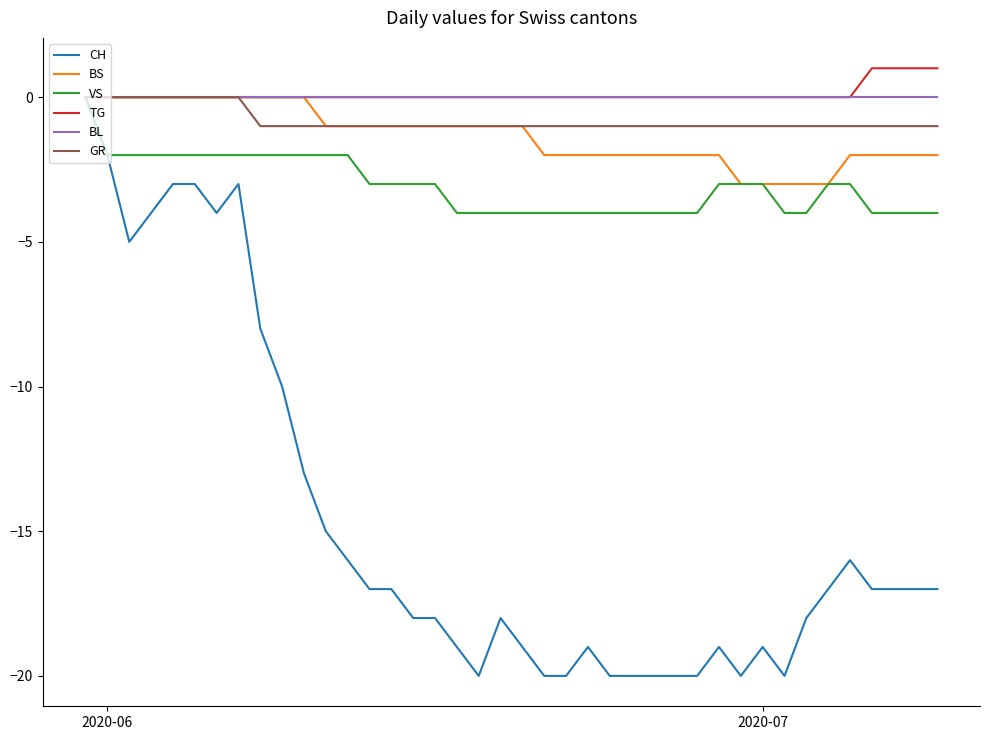

What is the average value of the GR series?

-1